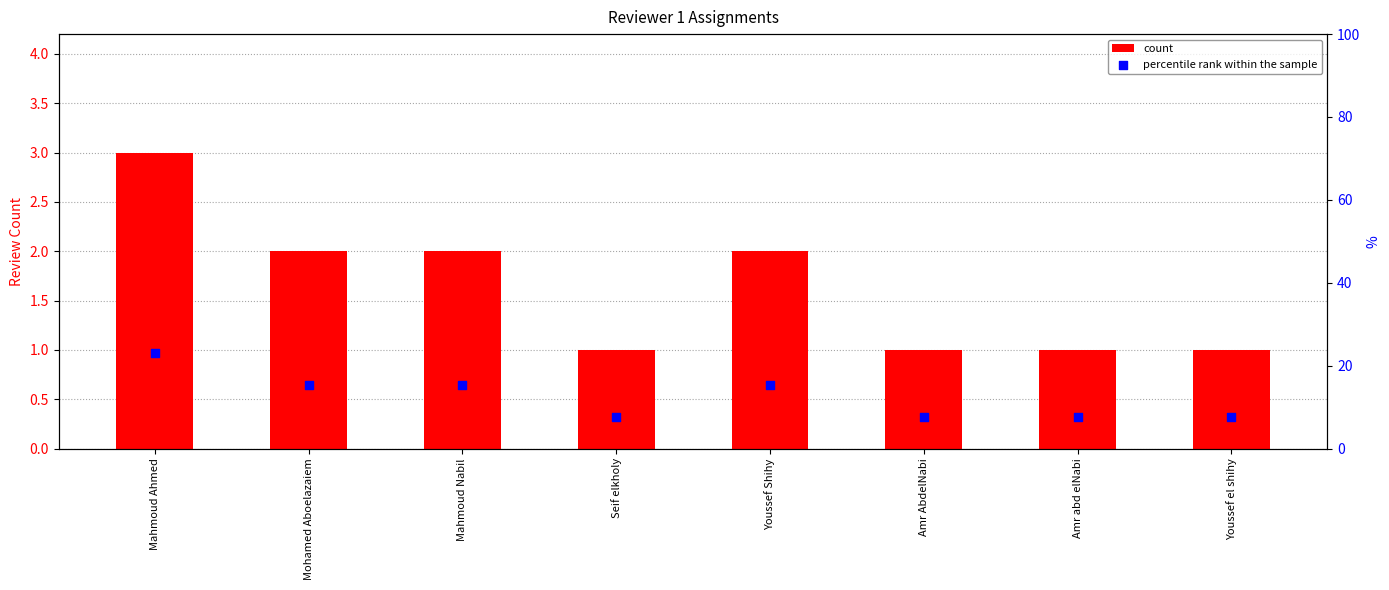

Which series has the largest Y range (max minus min)?

percentile rank within the sample